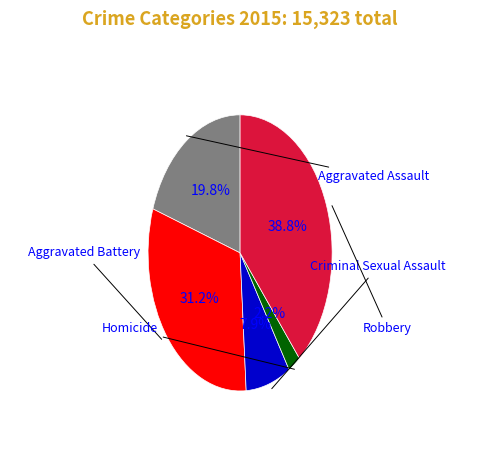

Is there any slice that represents more than half of the pie?

No